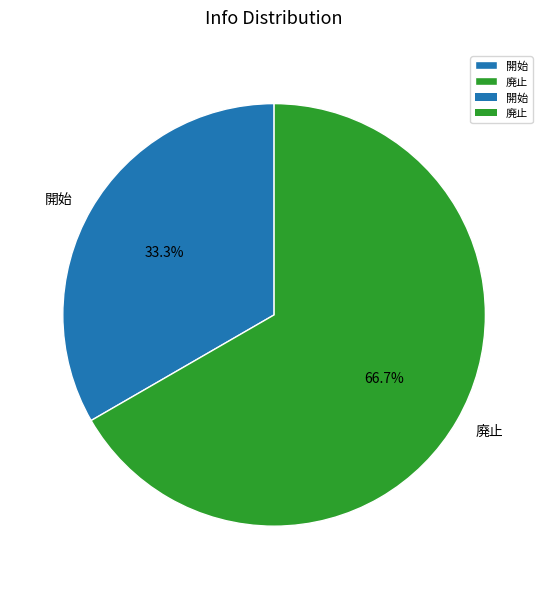

Rank the categories by value from lowest to highest.

開始, 廃止